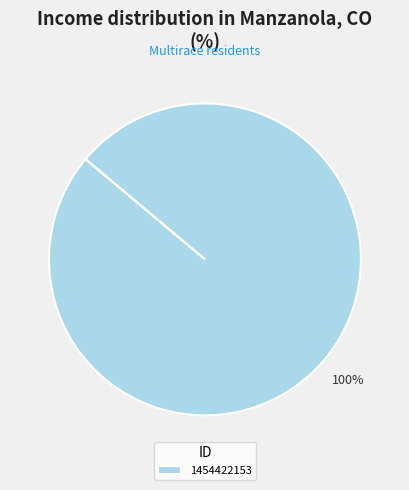

Count the number of slices in the pie.

1